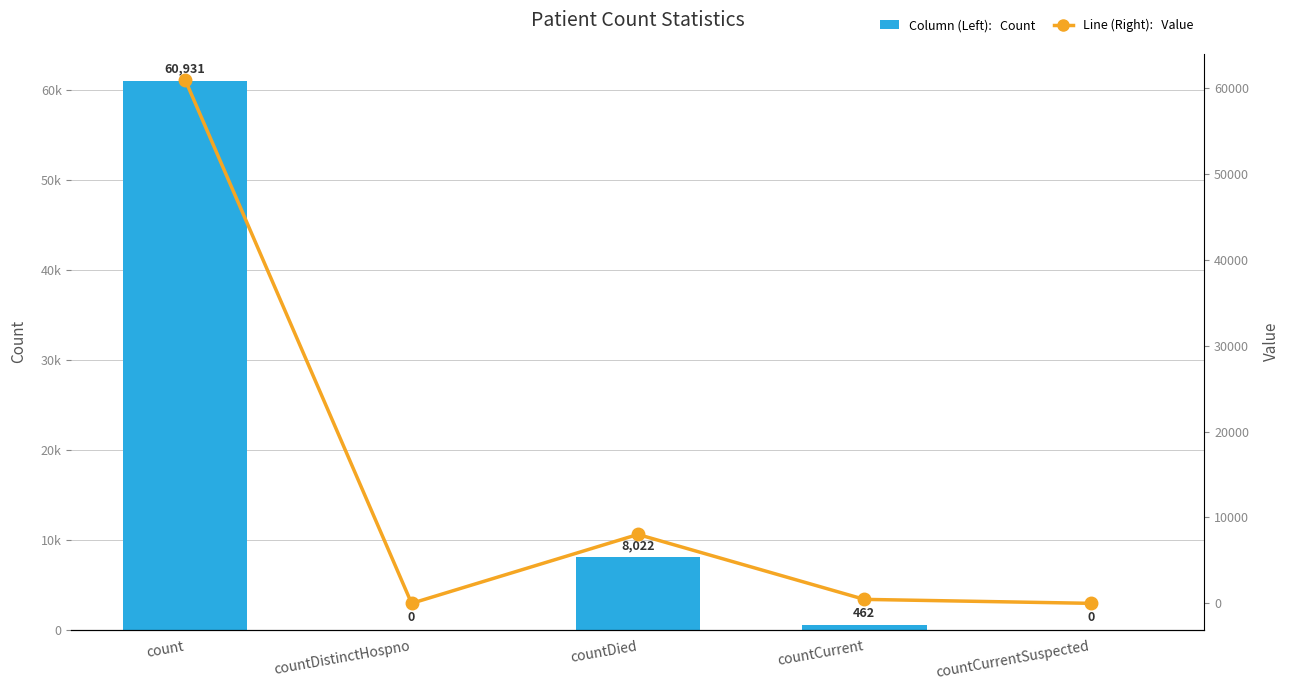

Where does the Value series first go above 462?

count